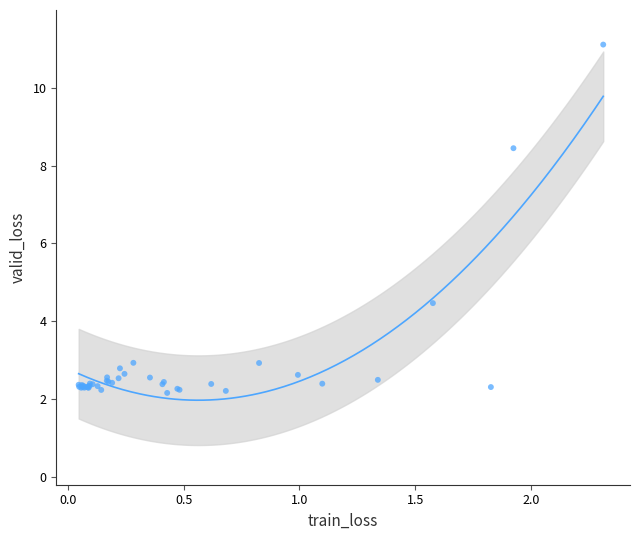

What Y value in the scatter plot is closest to 6?

4.5